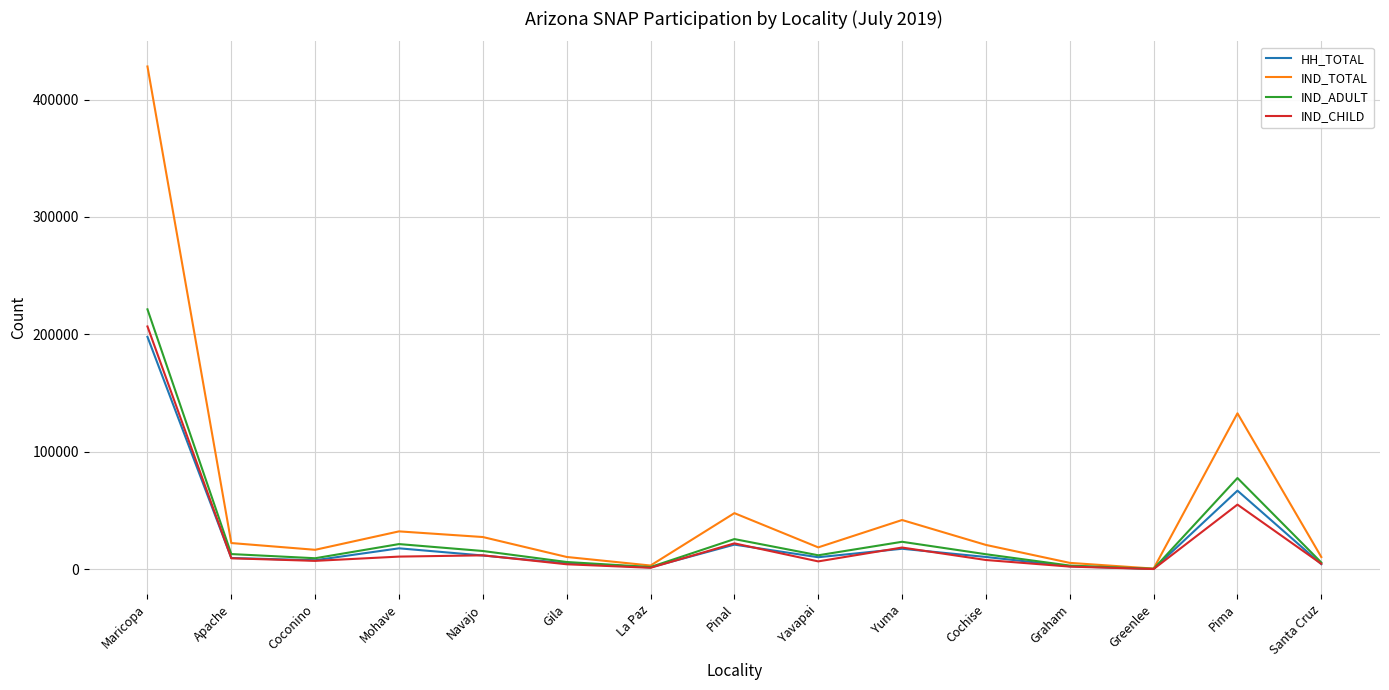

At which category is the sum across all series the highest?

Maricopa